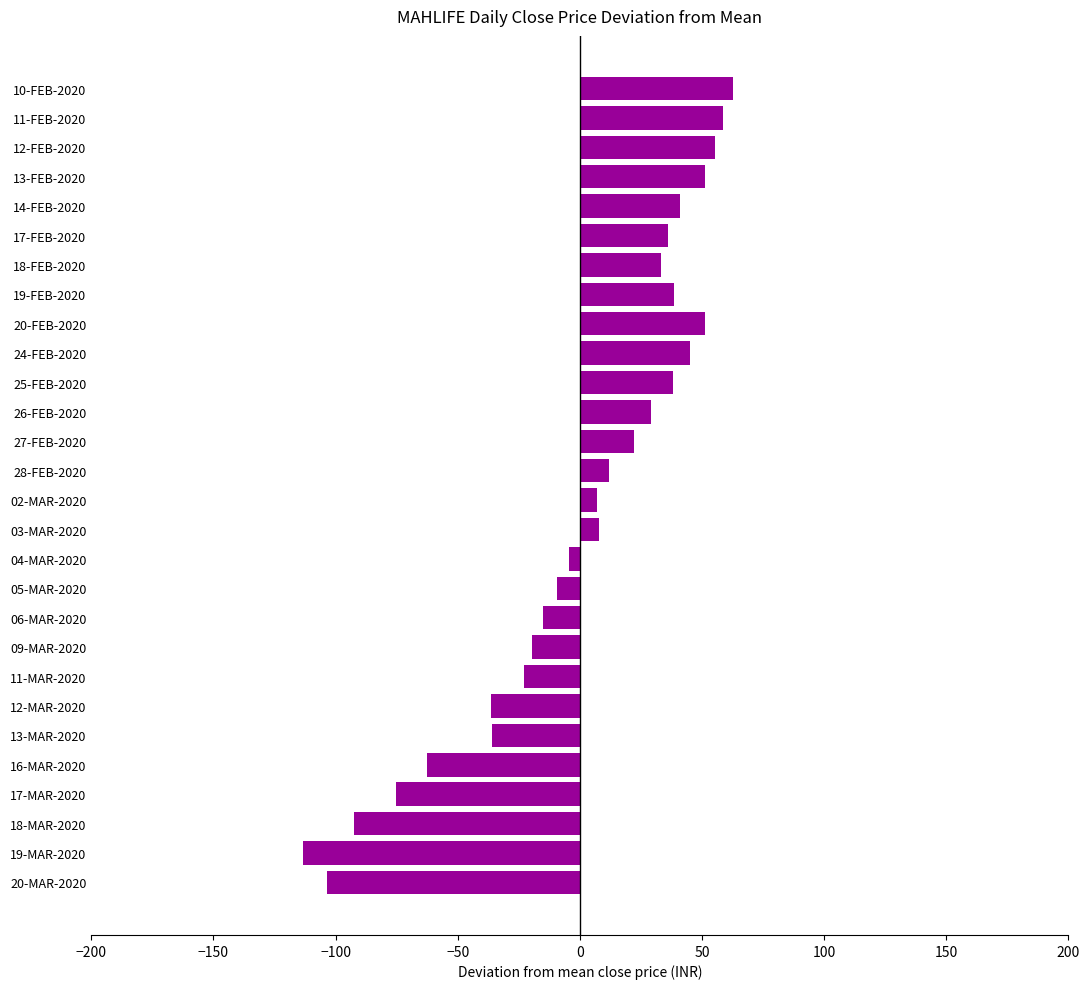

What is the sum of the values at 19-MAR-2020 and 27-FEB-2020?

-91.1